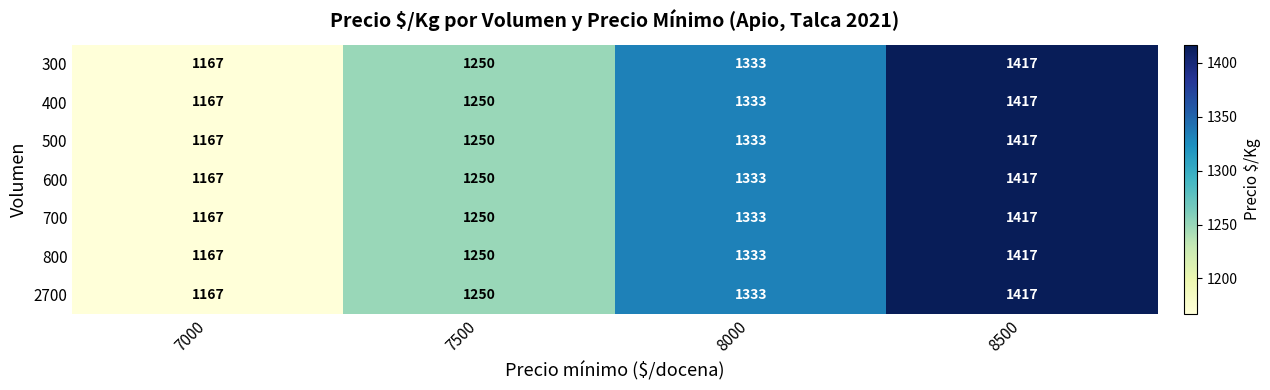

Which category has the lowest value across all series?

7000